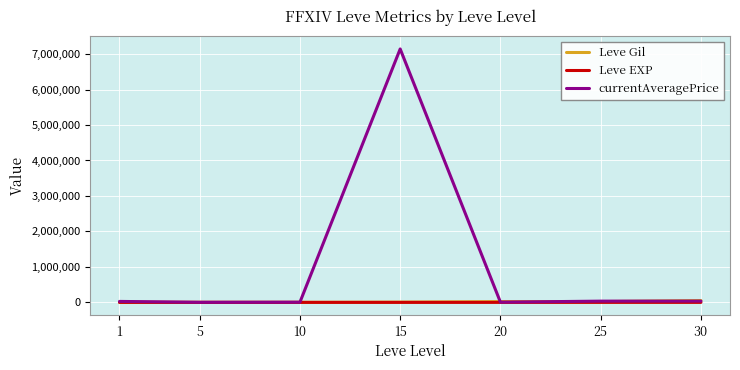

How many lines are shown in the chart?

3